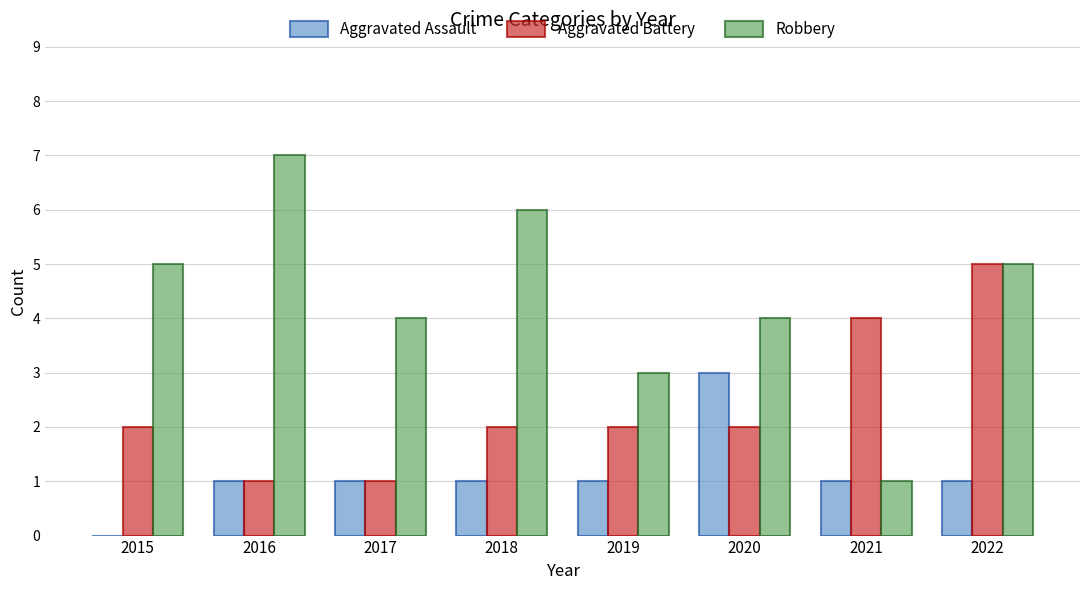

What is the difference between the Robbery values at 2022 and 2017?

1